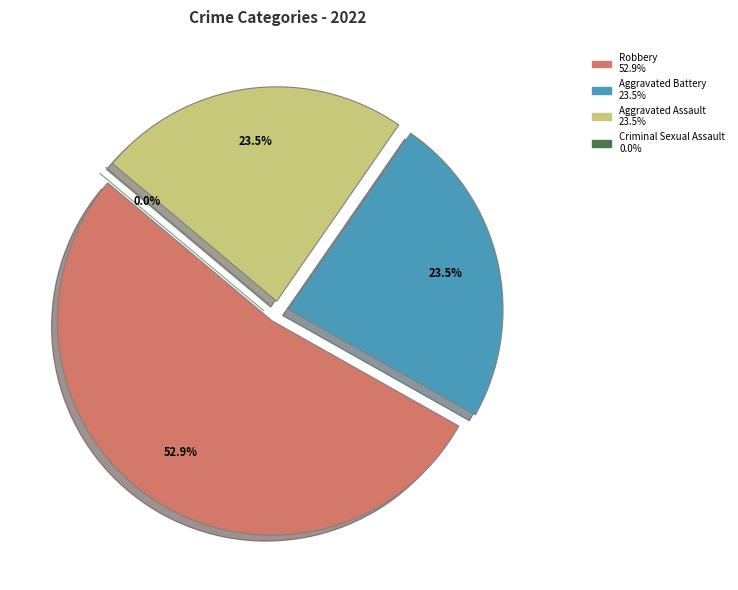

Which category has the biggest portion of the pie?

Robbery